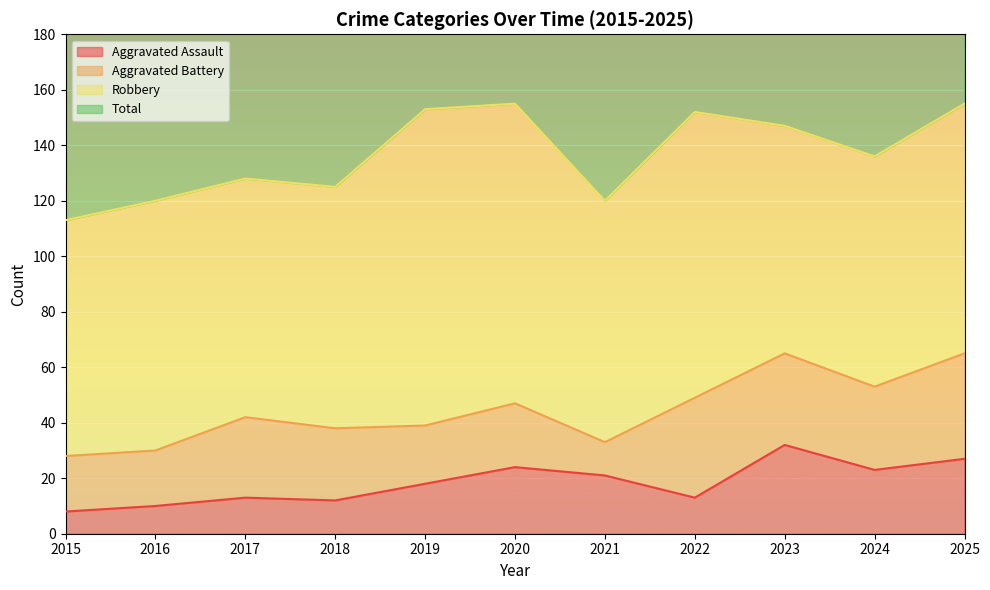

In Aggravated Assault, how many points are lower than both neighbors (excluding endpoints)?

3